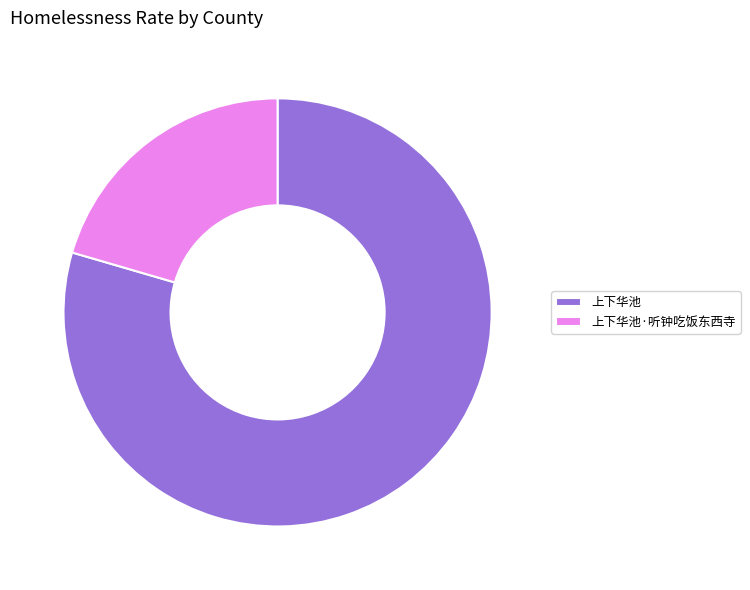

Count the number of slices in the pie.

2